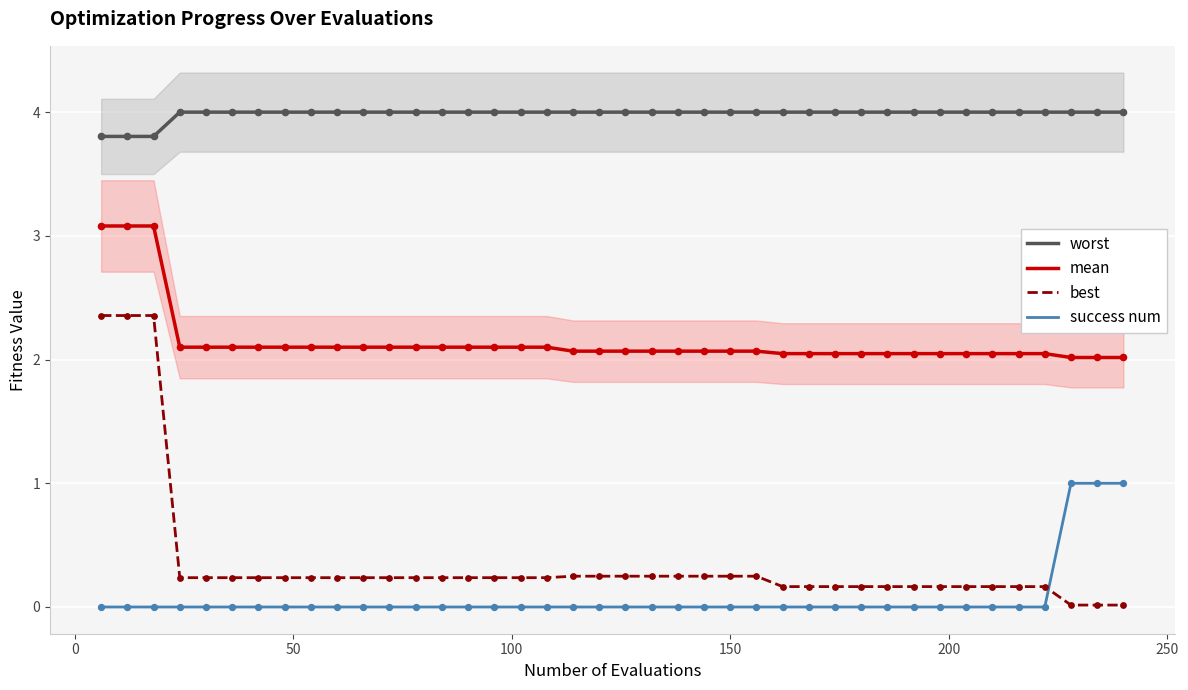

At how many categories does at least one series exceed 2?

40